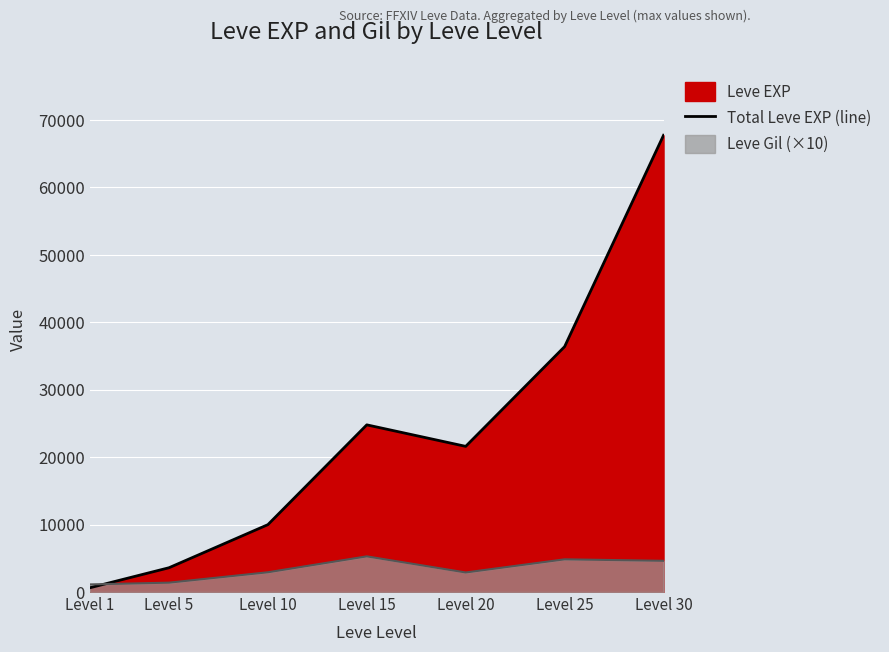

Where does the data first go above 21600?

Level 15